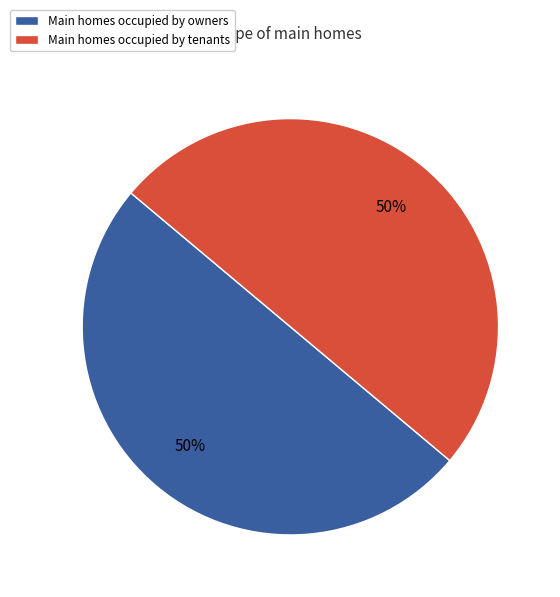

To the nearest percent, what is the combined percentage of Main homes occupied by owners and Main homes occupied by tenants?

100%